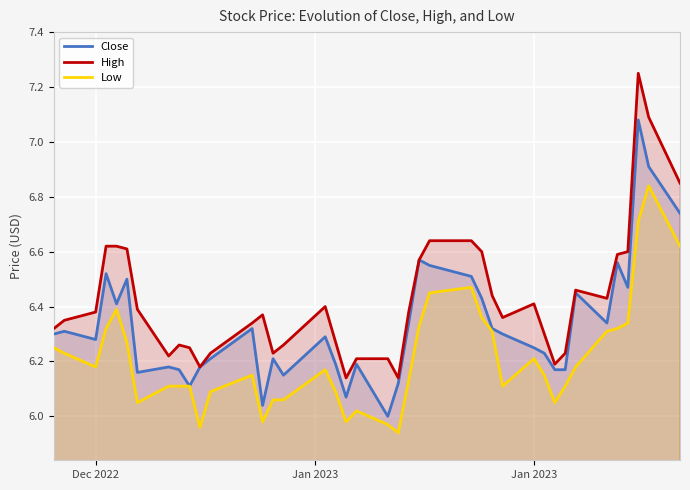

Which series has the largest range (max minus min)?

High